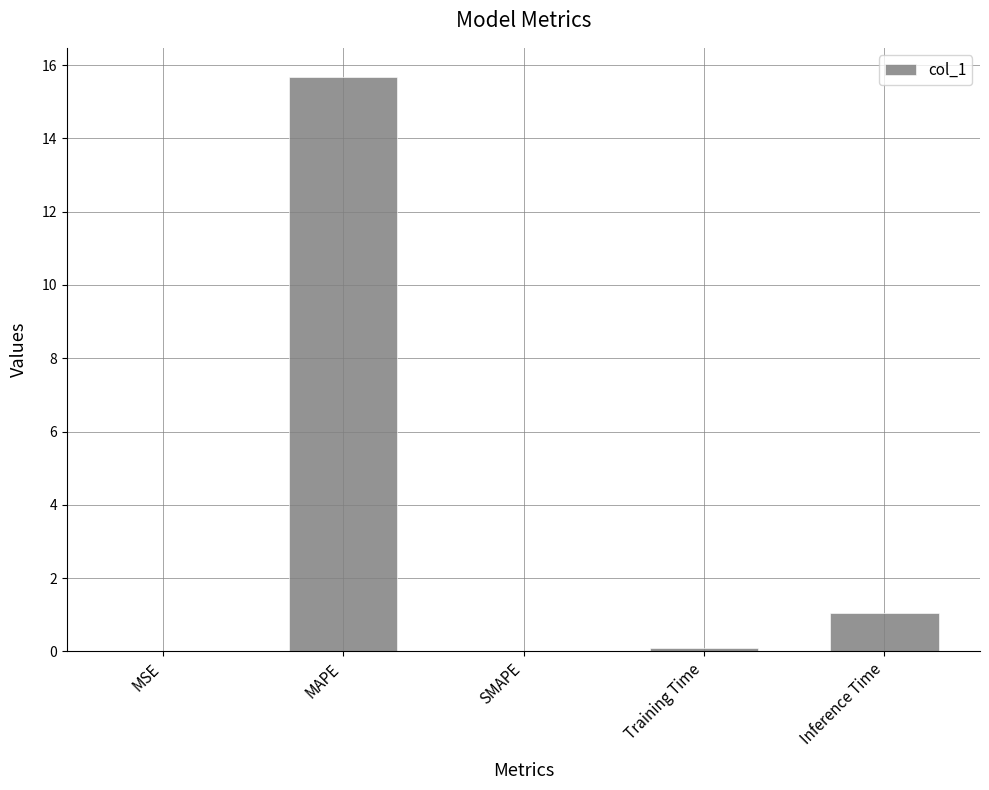

What is the sum of the values at MAPE and SMAPE?

15.7